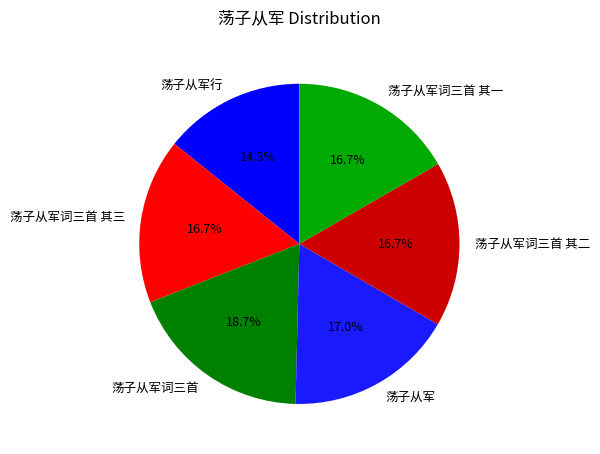

How many slices are in this pie chart?

6